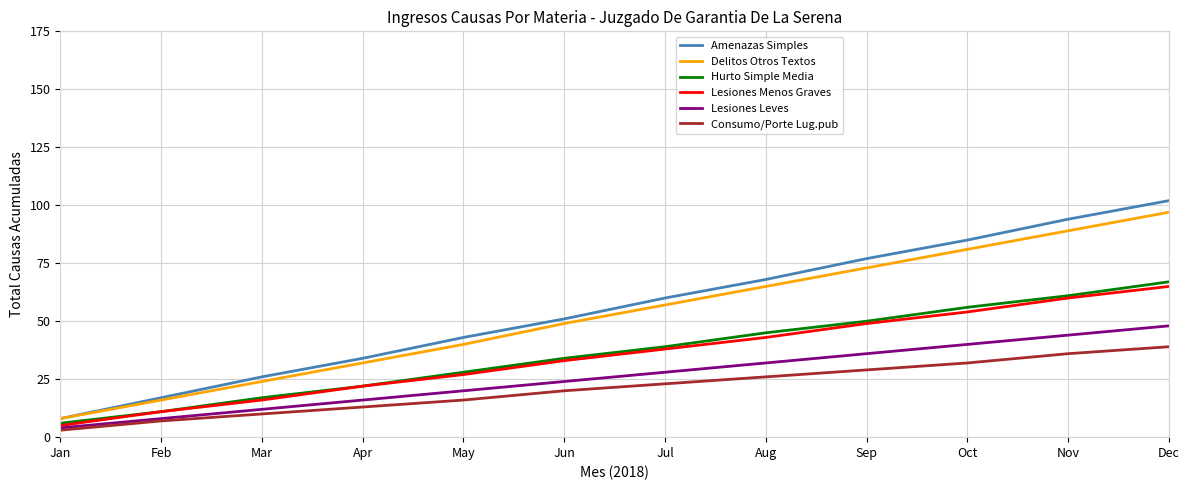

What are all the series names shown in the legend?

Amenazas Simples, Delitos Otros Textos, Hurto Simple Media, Lesiones Menos Graves, Lesiones Leves, Consumo/Porte Lug.pub